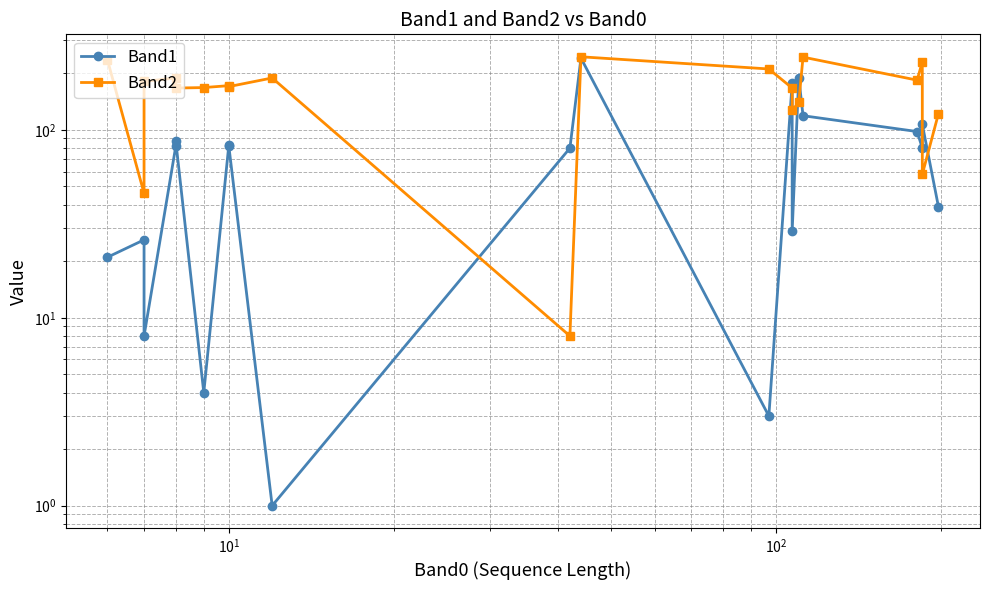

Is it true that Band2 equals 43 at $\mathdefault{10^{1}}$?

False